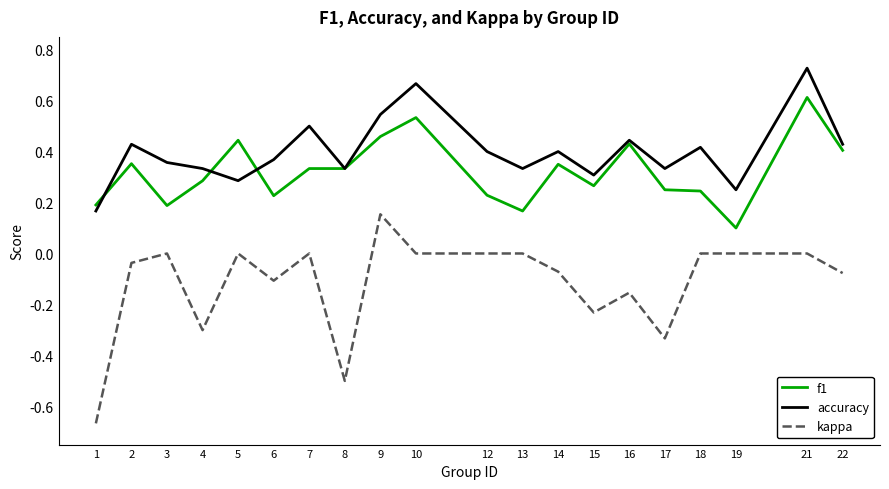

At how many categories does at least one series exceed 0?

20